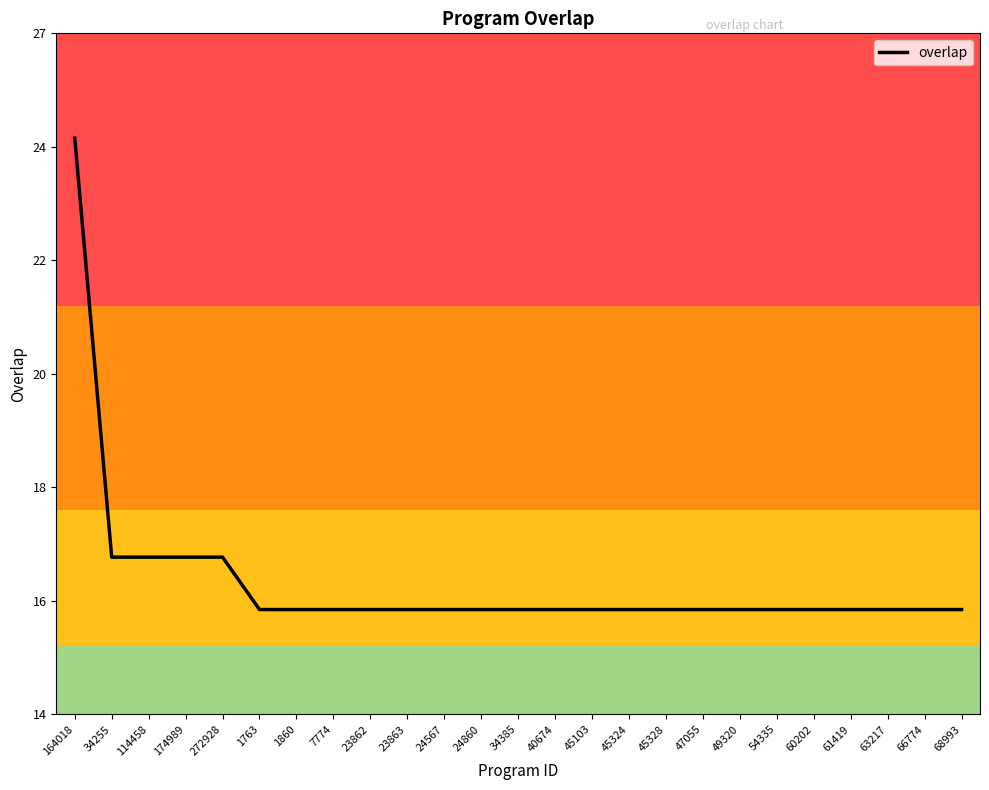

Reading left to right, what are all the values shown in this chart?

164018=25	34255=17	114458=17	174989=17	272928=17	1763=16	1860=16	7774=16	23862=16	23863=16	24567=16	24860=16	34385=16	40674=16	45103=16	45324=16	45328=16	47055=16	49320=16	54335=16	60202=16	61419=16	63217=16	66774=16	68993=16